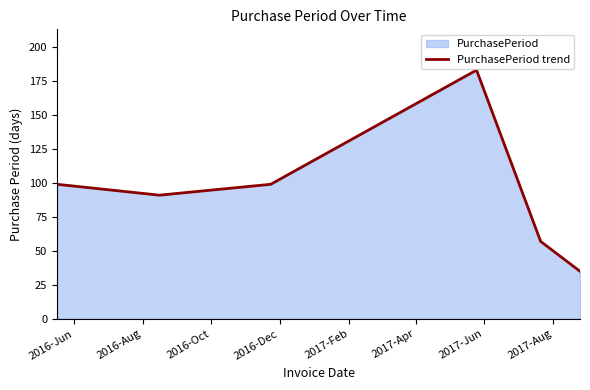

Does the chart display data point markers on the line(s)?

No